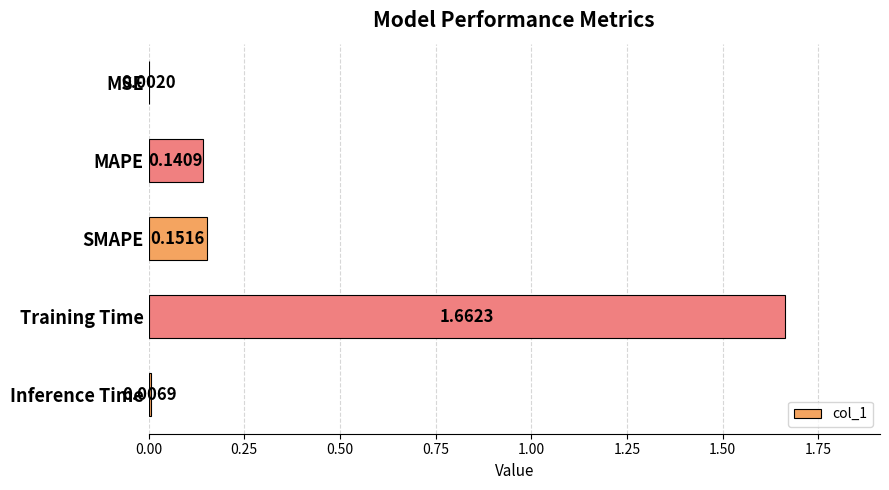

Where is the data nearest to the value 0?

MSE